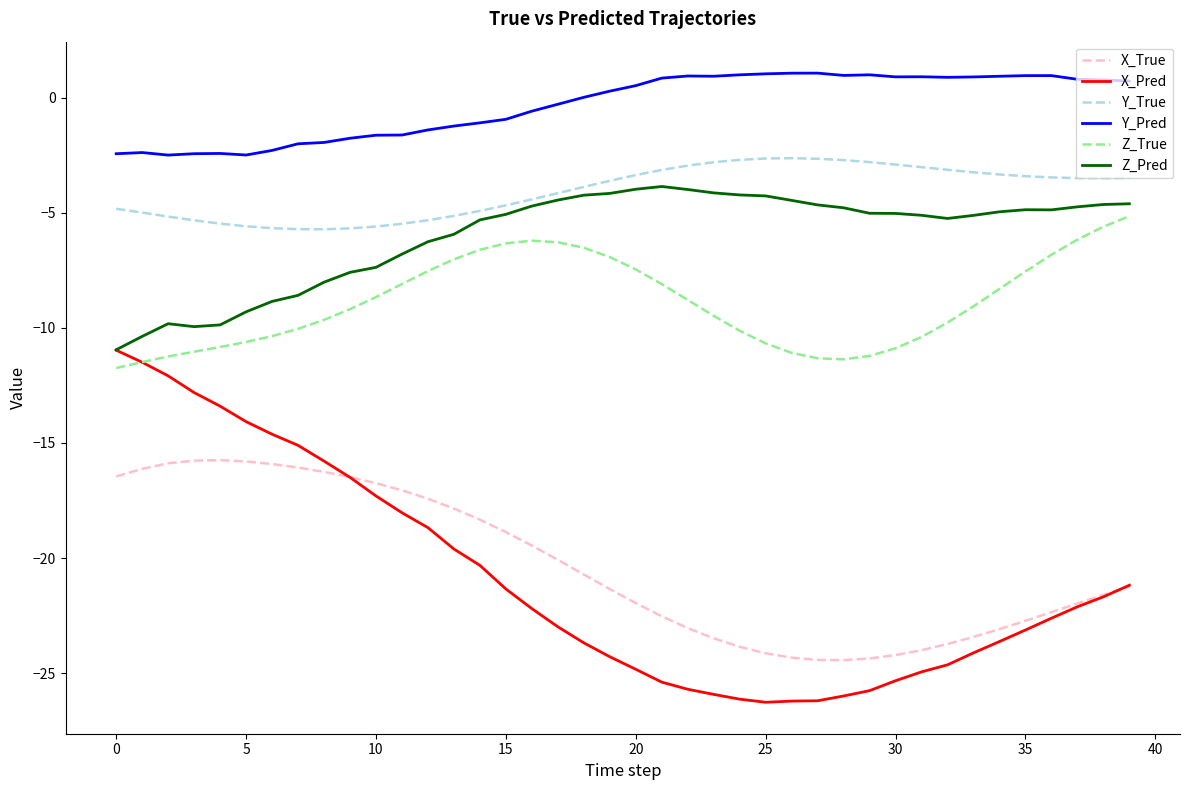

True or false: X_True and Y_Pred cross at least once.

False